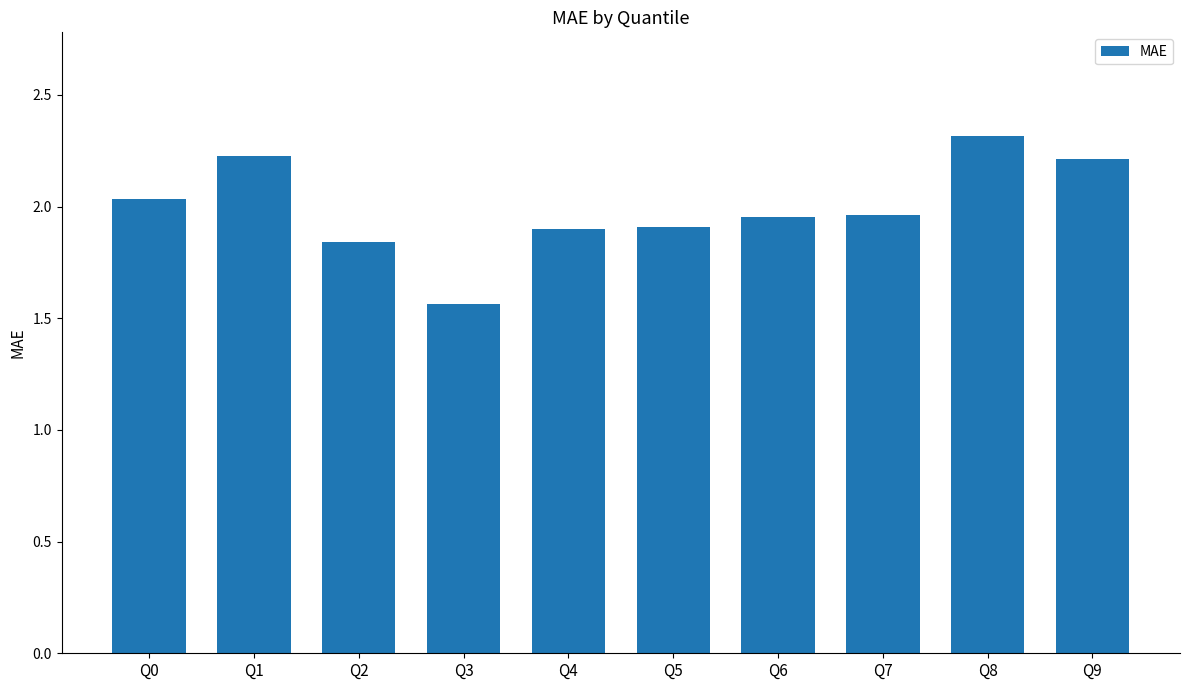

The value at Q9 is 3.6. True or false?

False